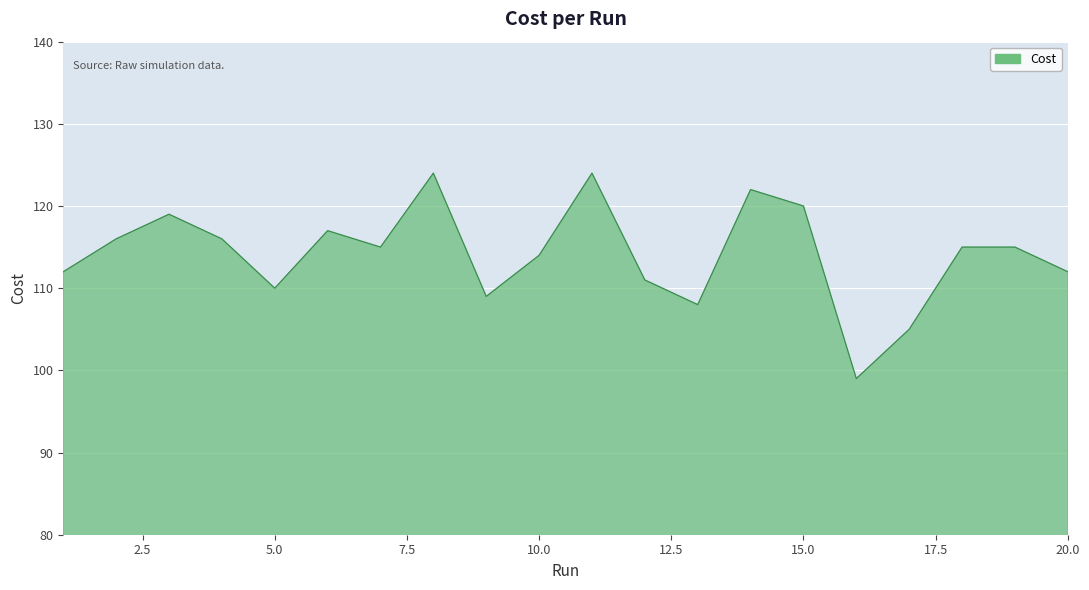

What is the greatest value displayed?

124